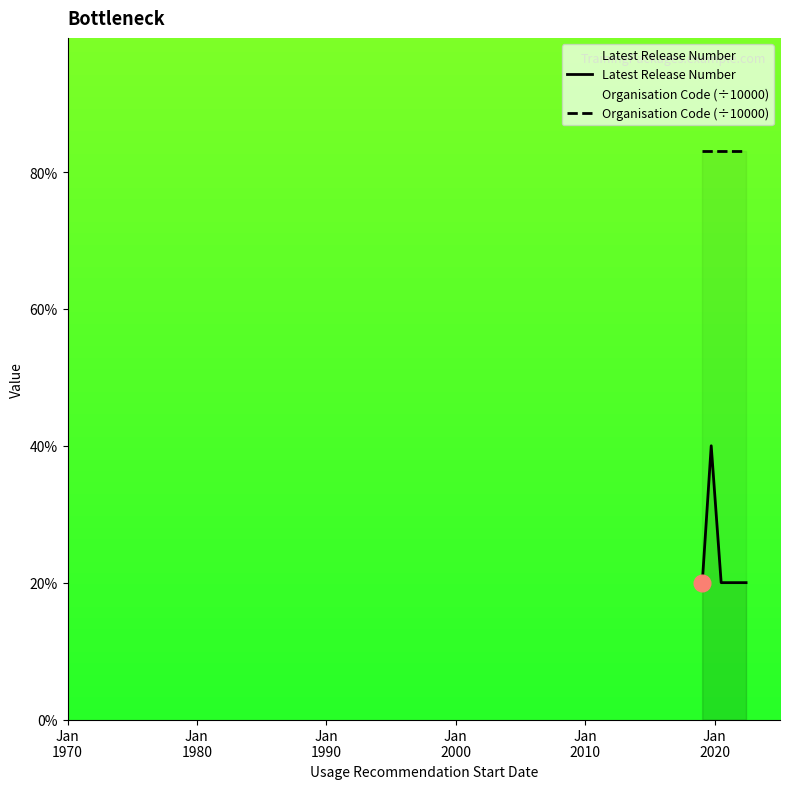

Is it true that Latest Release Number equals 1.8 at Jan
2000?

False